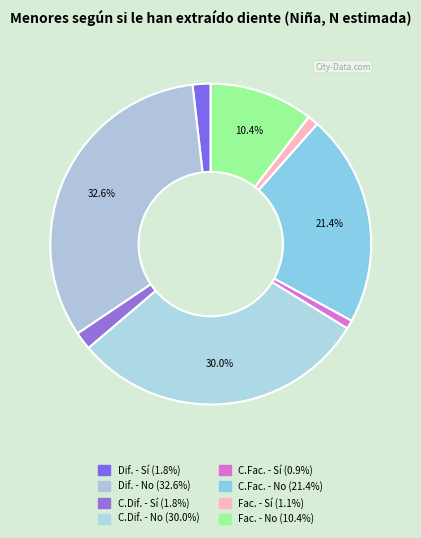

How many segments does this pie chart have?

8